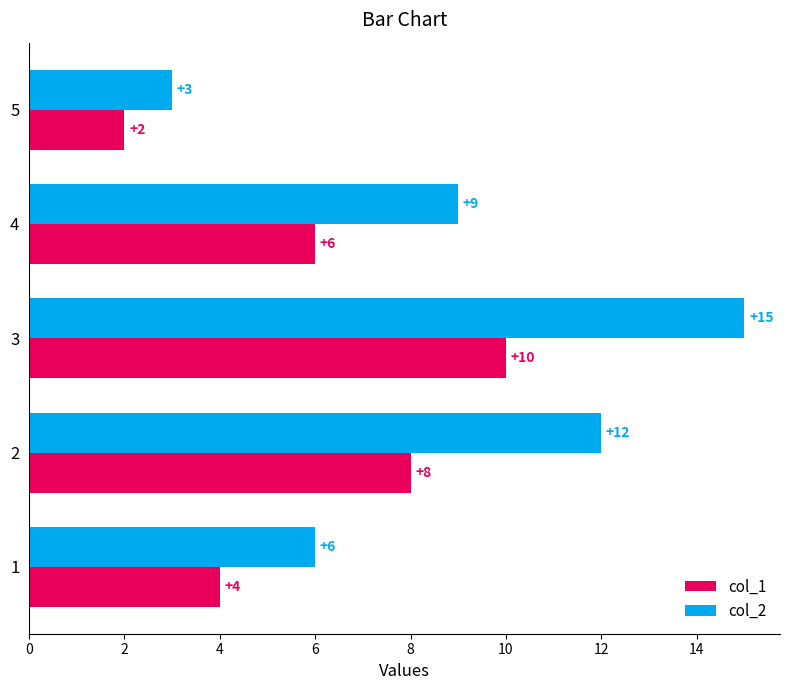

What is the total value across all series at 5?

5